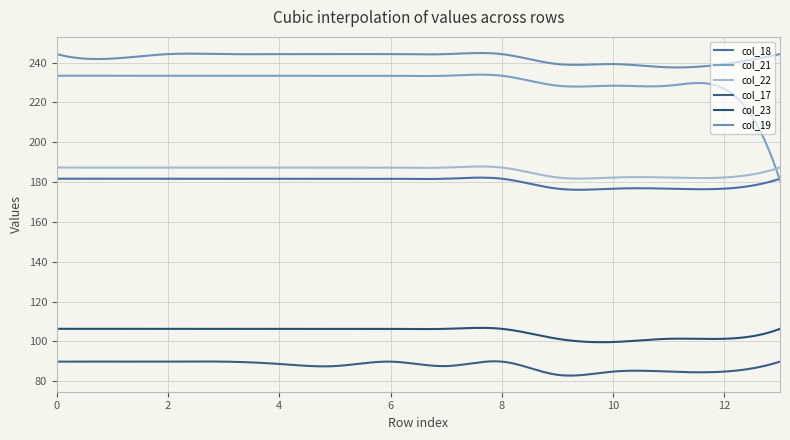

At which label is col_18 closest to 179?

11